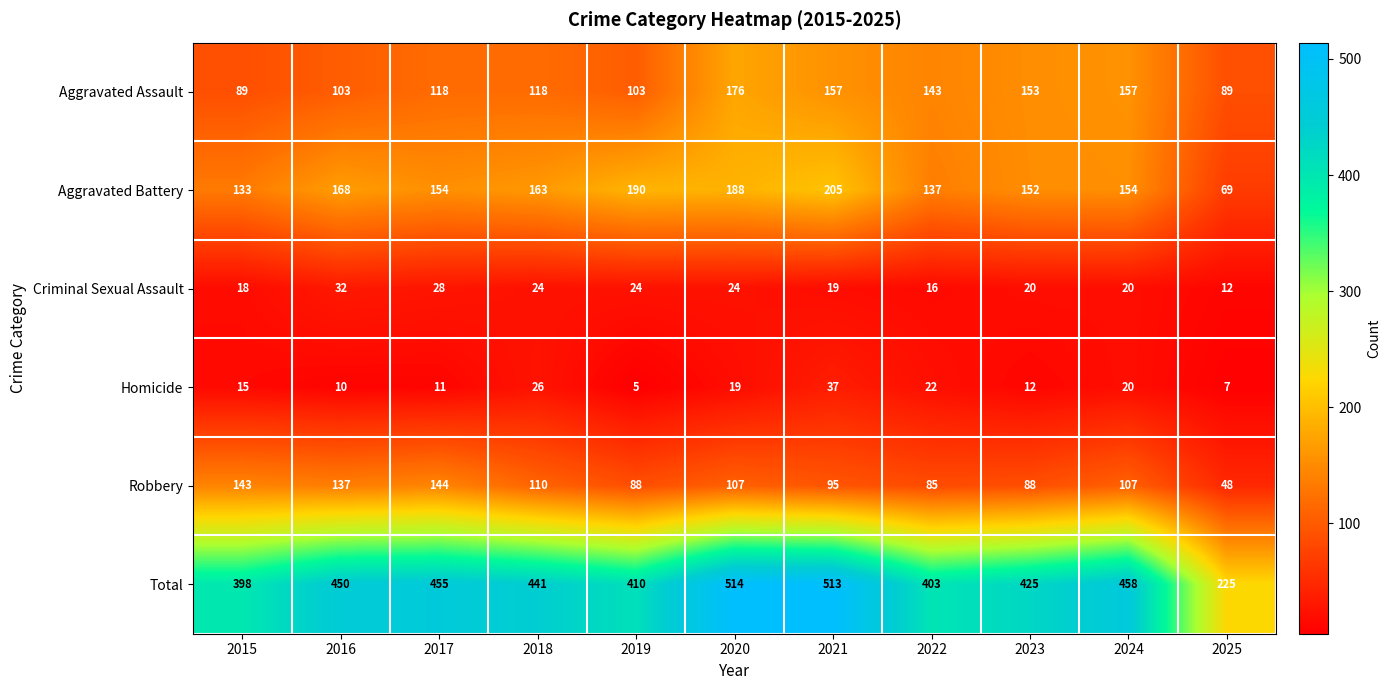

What is the difference between the second highest and second lowest values in the Aggravated Assault series?

68